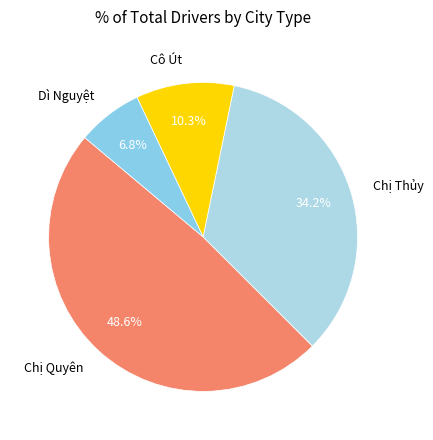

What is the total percentage of Chị Quyên and Chị Thủy?

82.9%